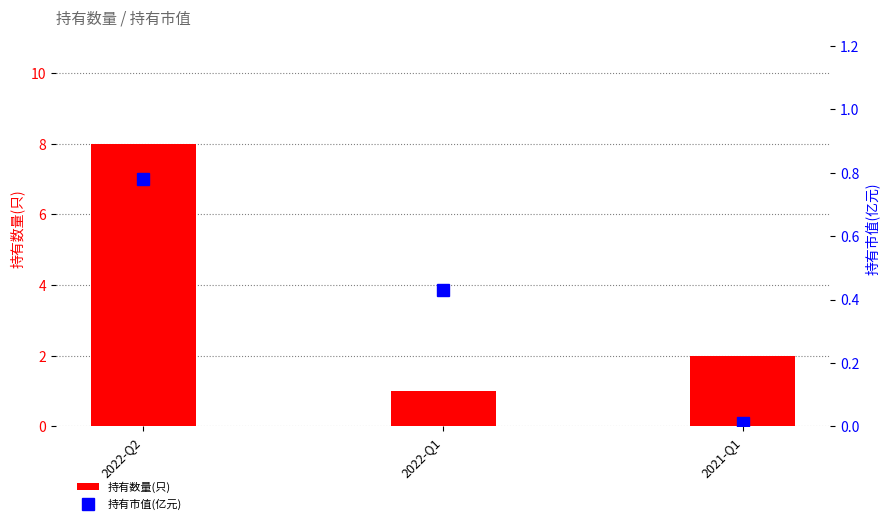

List the series in order of their overall mean, lowest first.

持有市值(亿元), 持有数量(只)